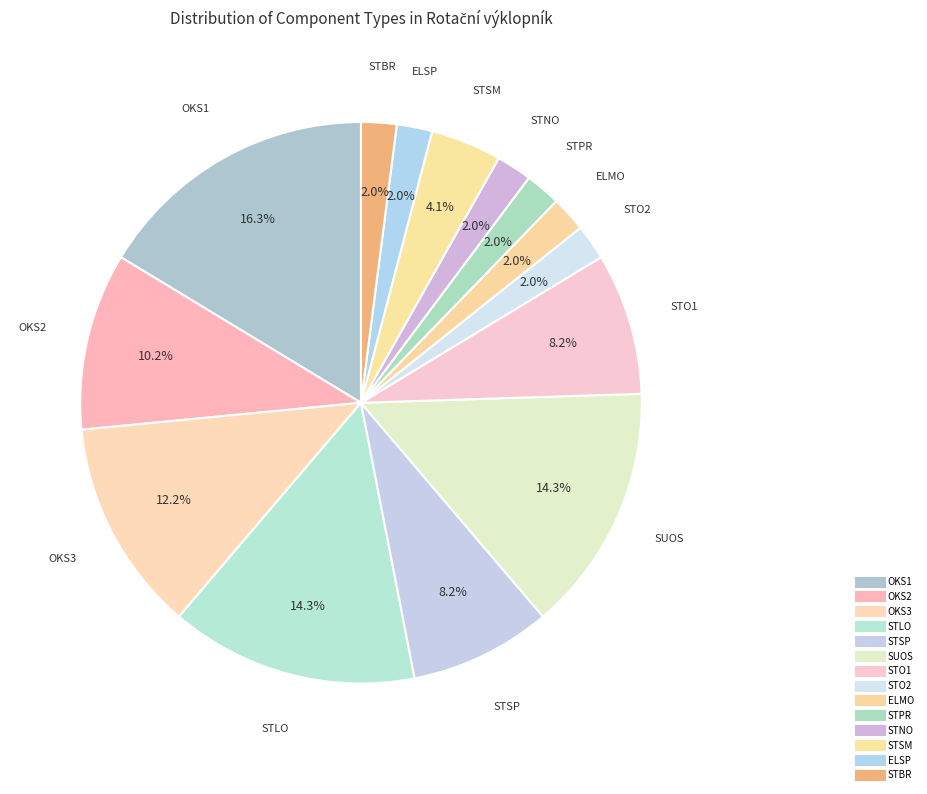

Which category has the biggest portion of the pie?

OKS1